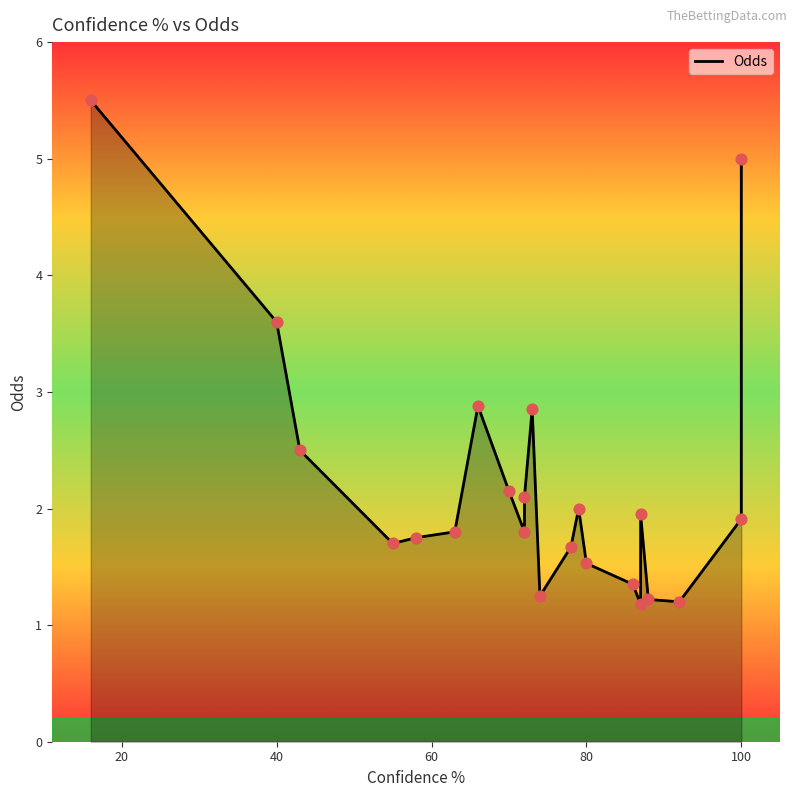

Approximately how many times larger is the value at 72 compared to 87?

1.5